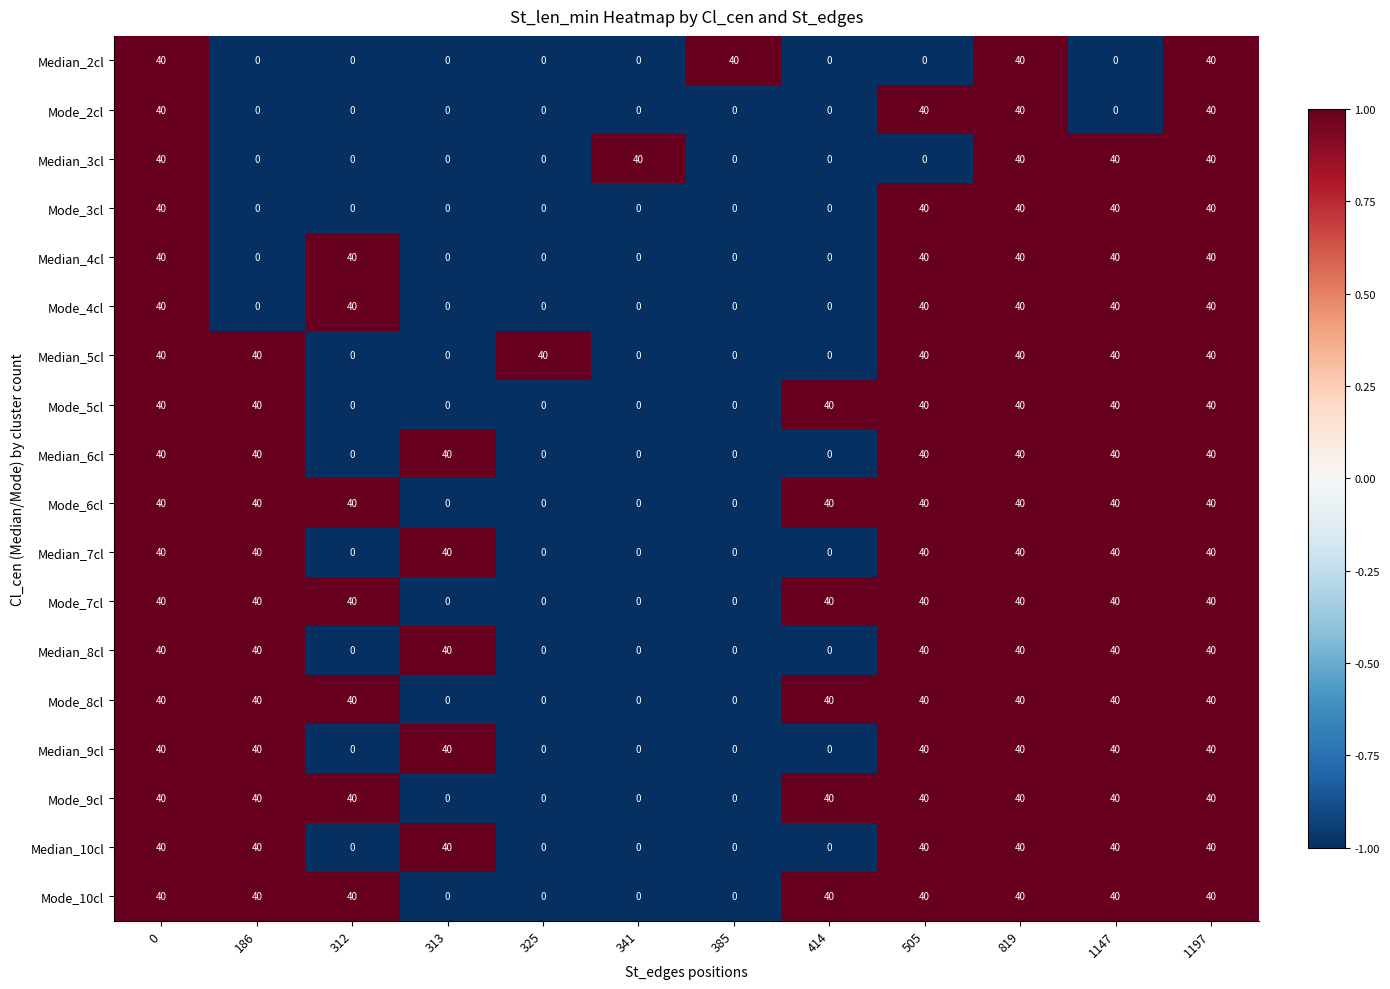

How many values in the Median_7cl series are below 40?

5